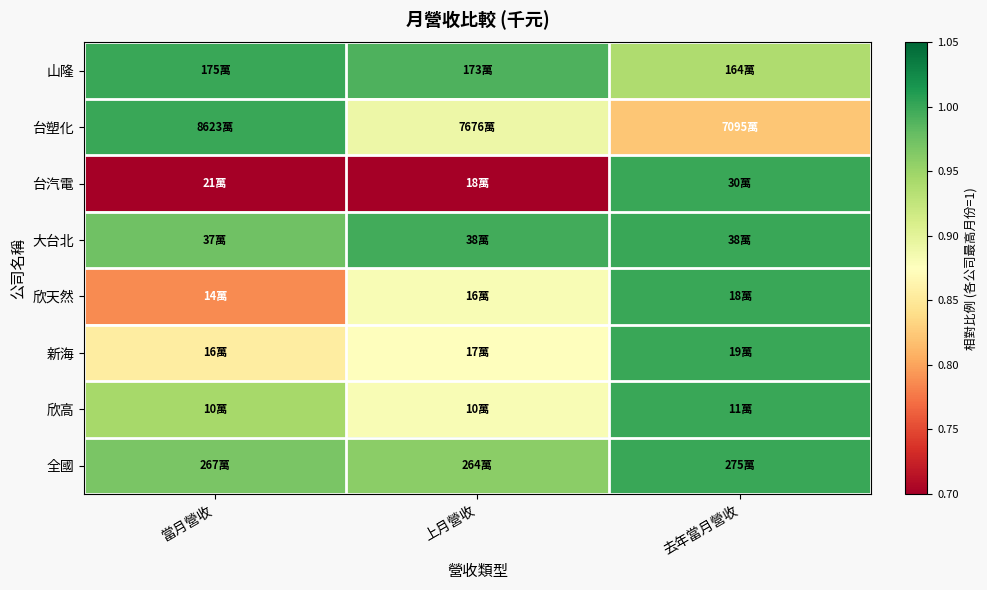

What is the difference between the highest and lowest values at 去年當月營收?

0.2